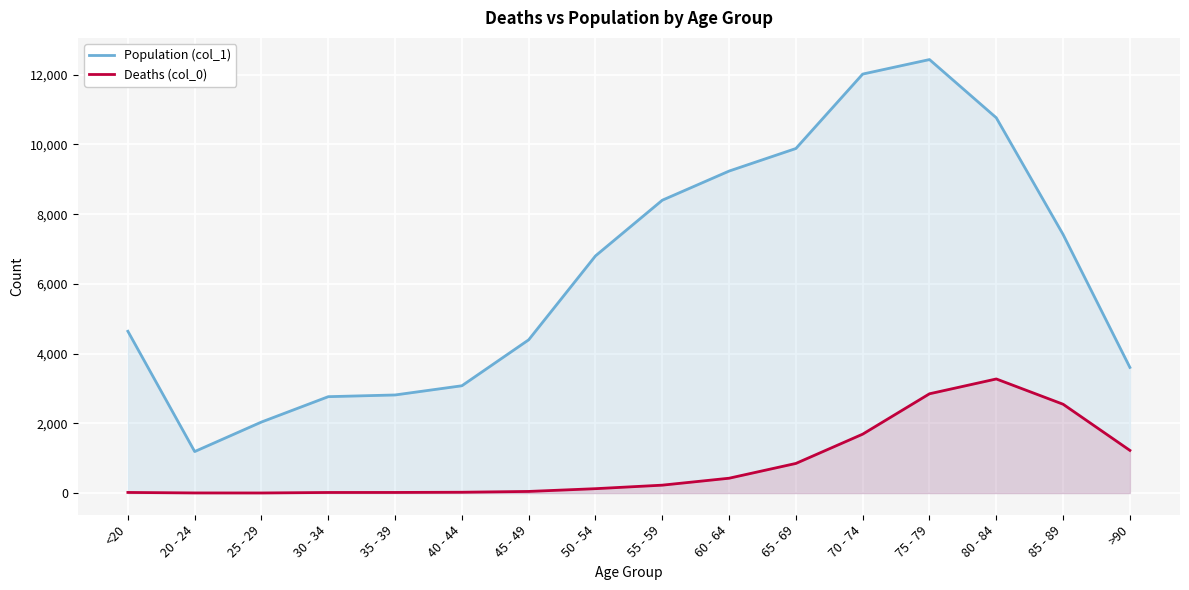

What is the value of the Deaths (col_0) point at the 10th from the left?

426